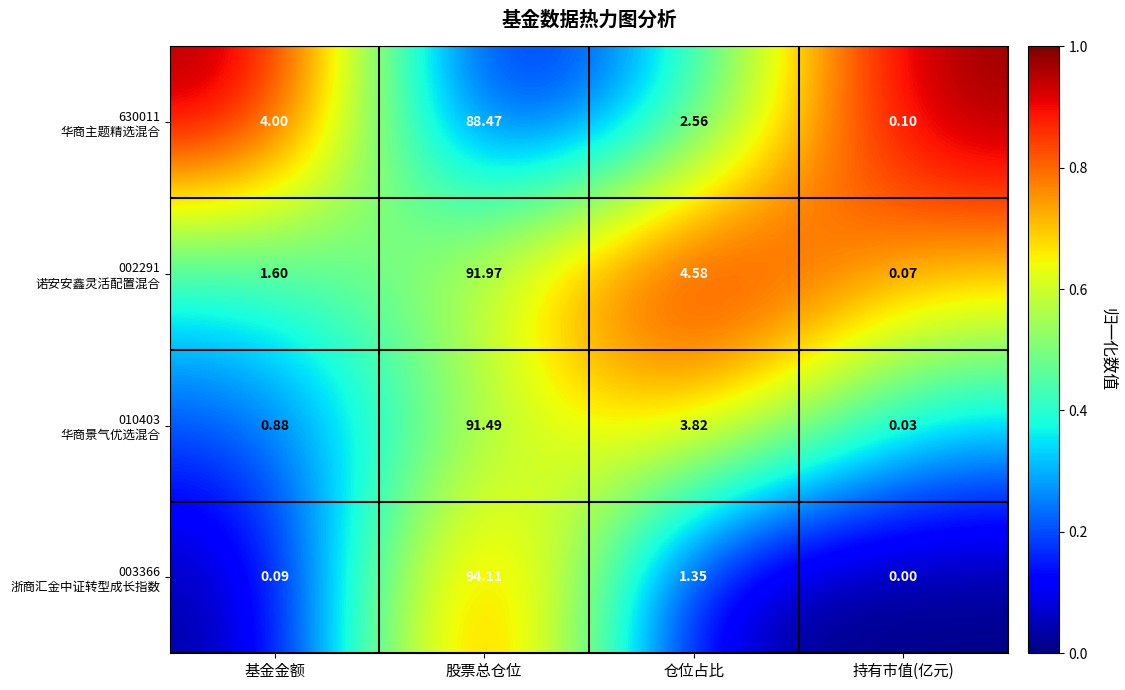

Which label corresponds to the largest value in the chart?

股票总仓位